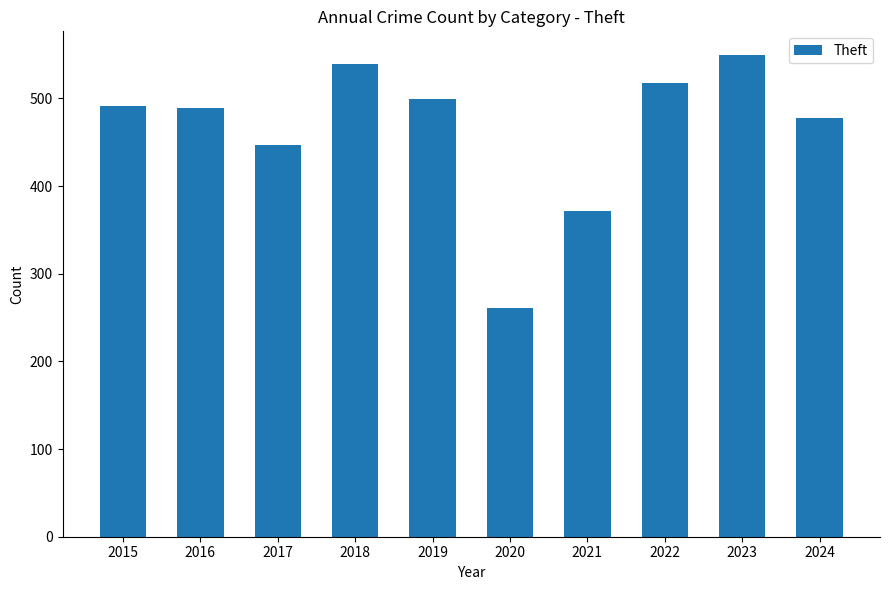

How many bars are there in total?

10